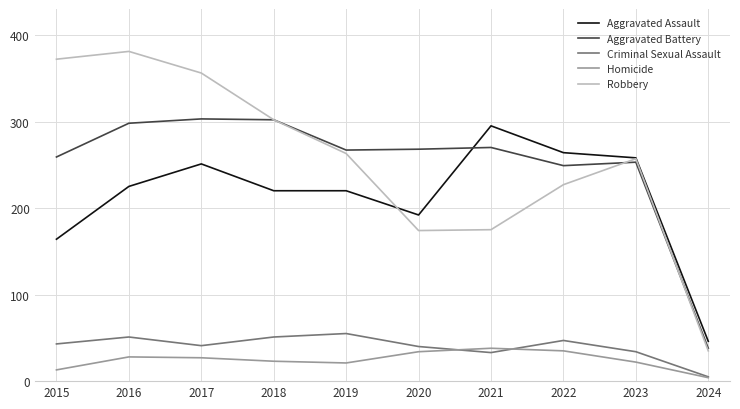

Read the Criminal Sexual Assault value at 2021.

33